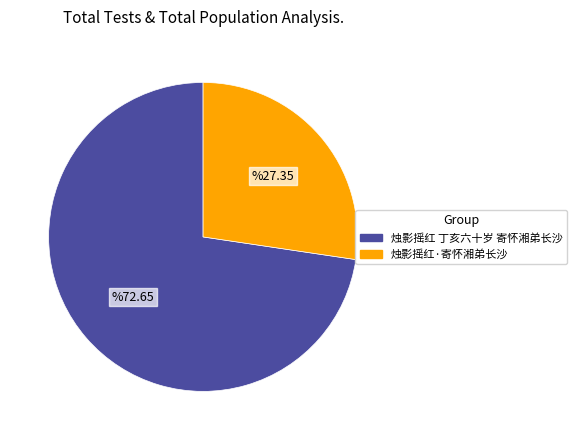

How many segments does this pie chart have?

2